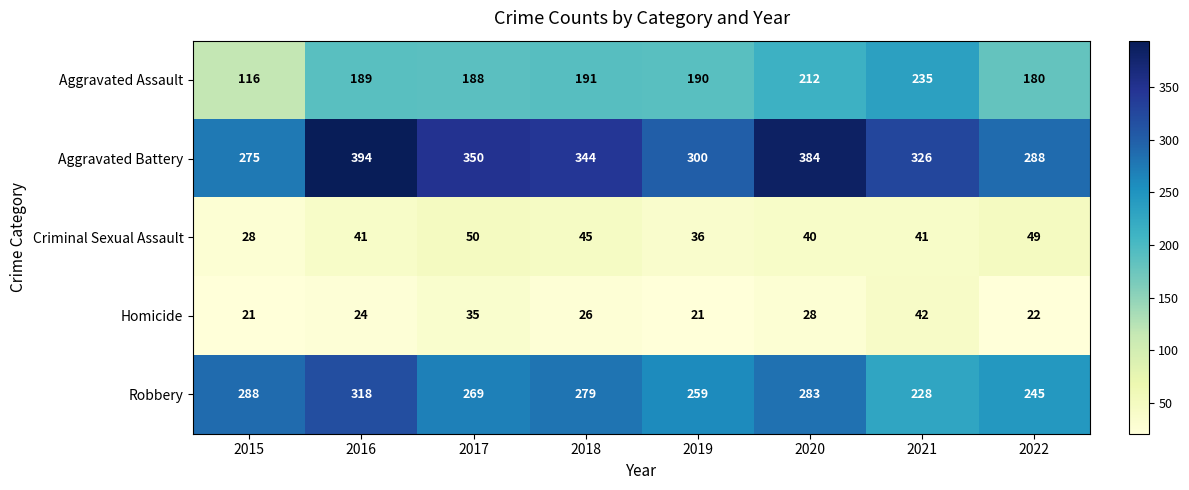

The value of Homicide at 2020 is 46. True or false?

False